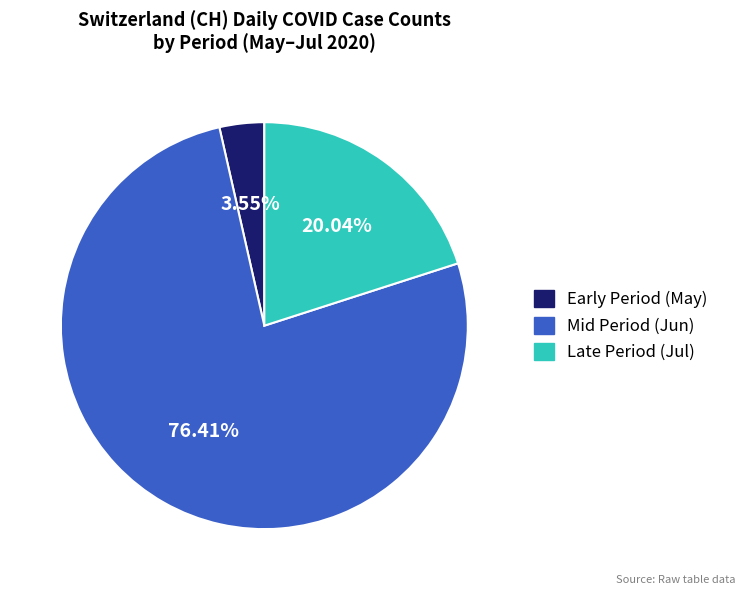

Is there a majority slice in this chart?

Yes